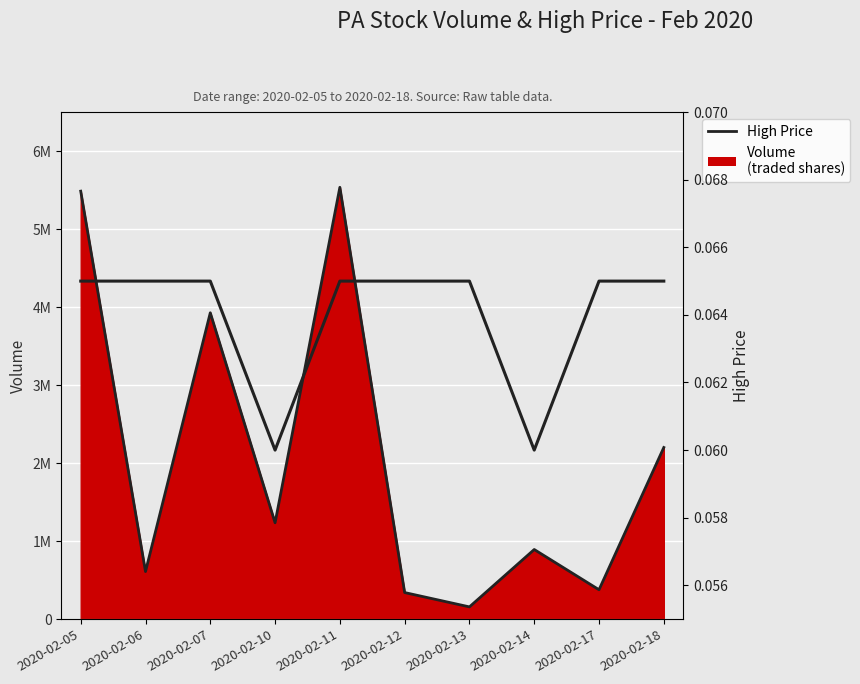

What is the difference between the second highest and second lowest values in the High Price (scaled) series?

5146400.0